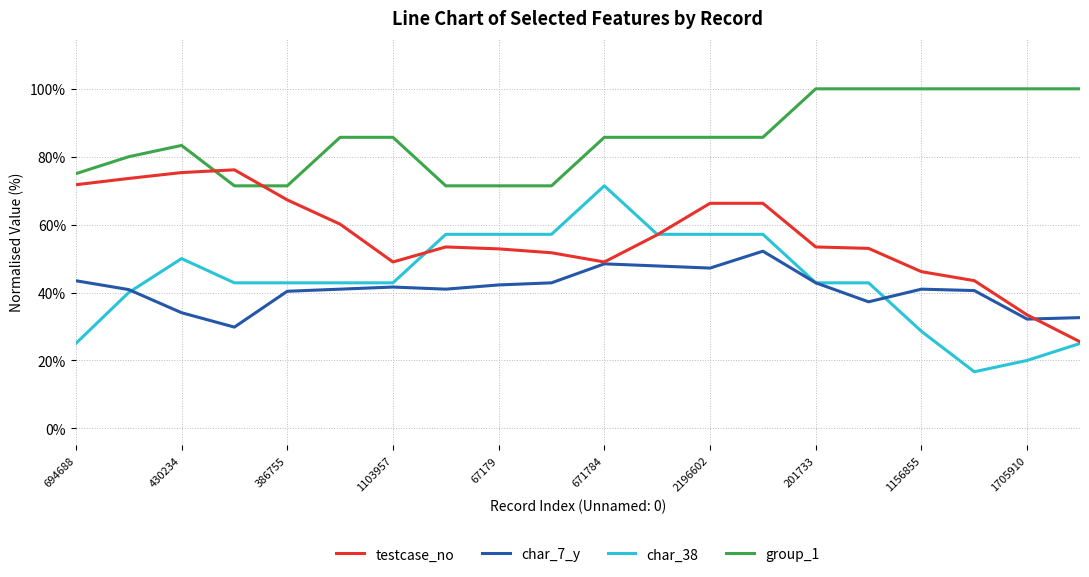

How many times do testcase_no and group_1 cross each other?

2